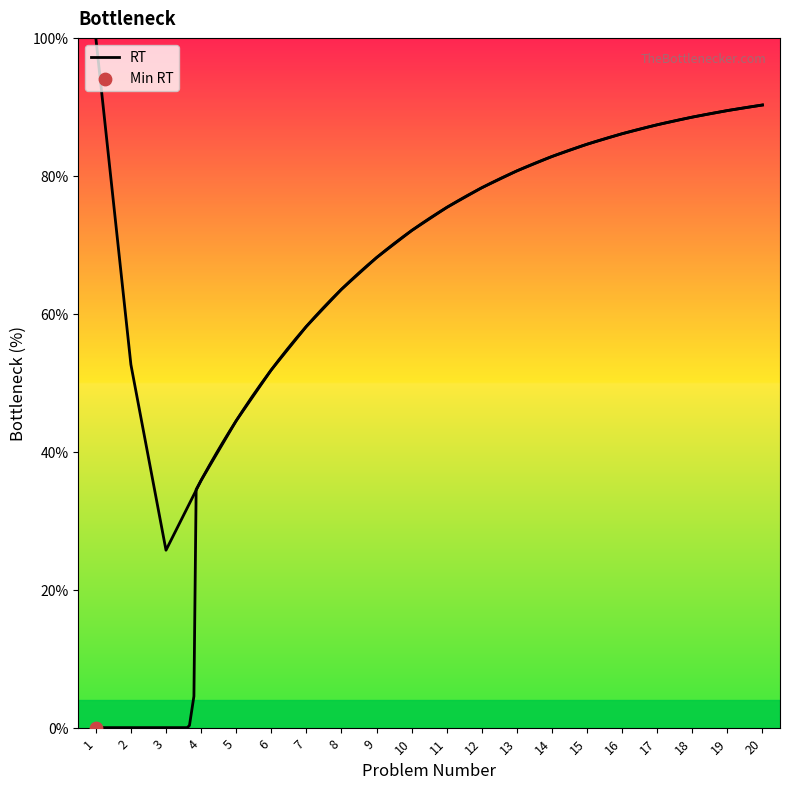

What is the change in value from 6 to 18?

+36.7